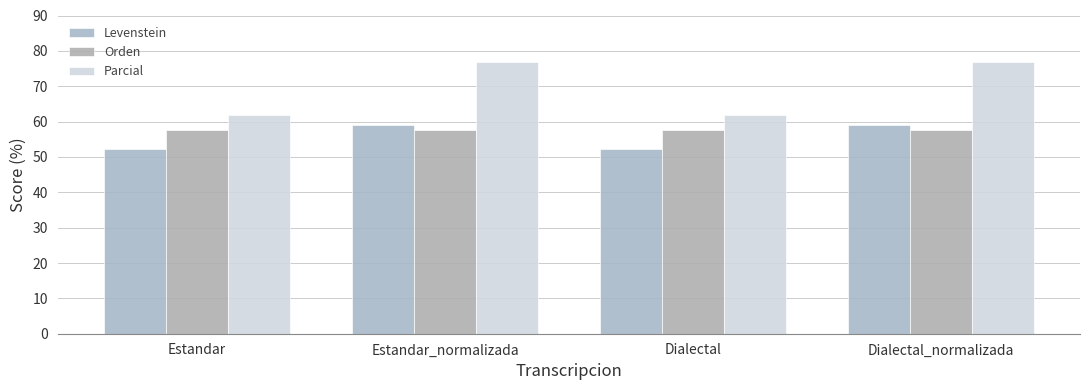

Is it true that Parcial equals 76.9 at Estandar_normalizada?

True